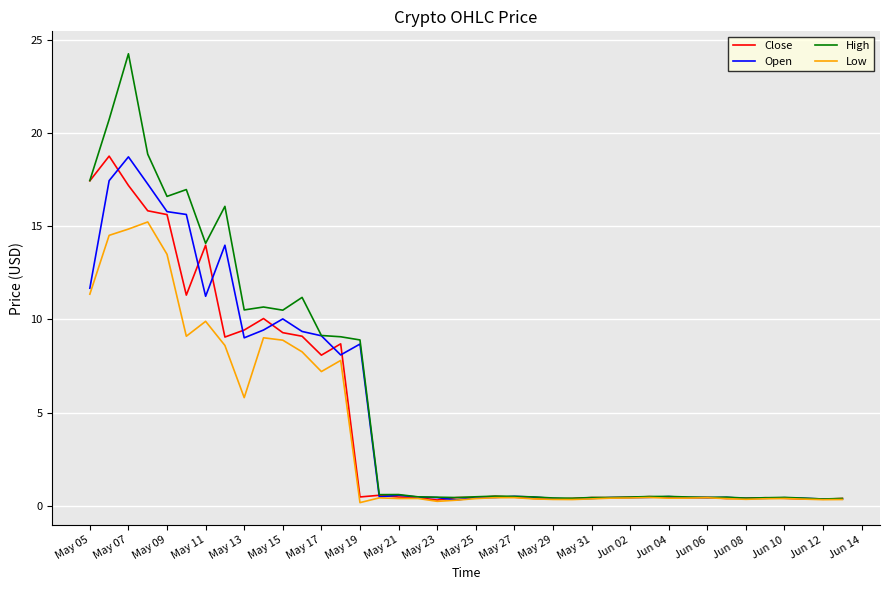

Which series has the widest spread of values?

High